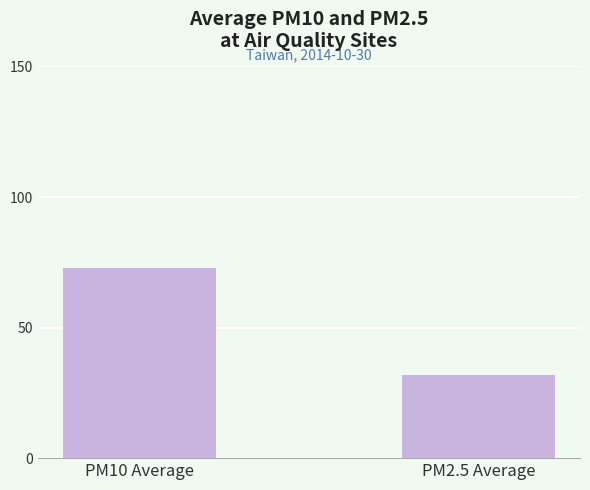

What is the approximate value at PM2.5 Average?

31.8